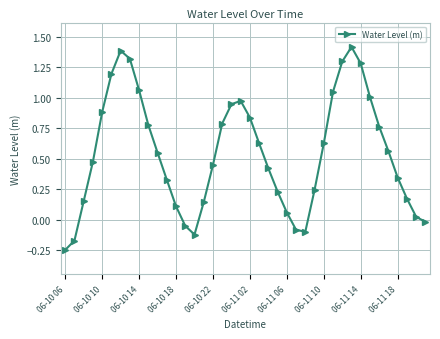

Is this an area chart (filled region under the line)?

No